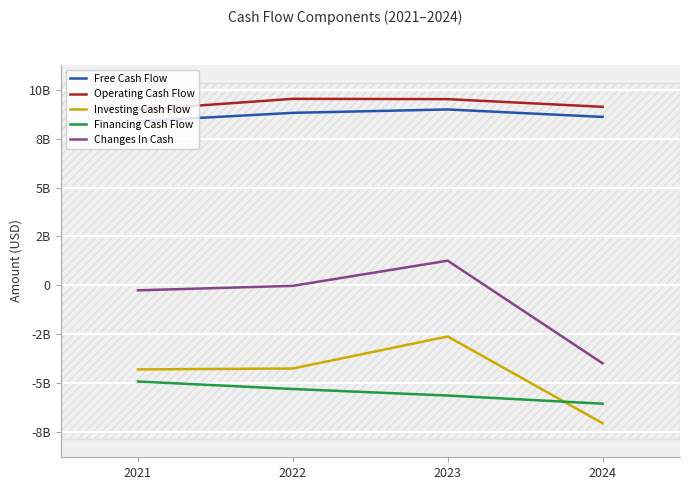

What is the sum of all Changes In Cash values?

-3029308000